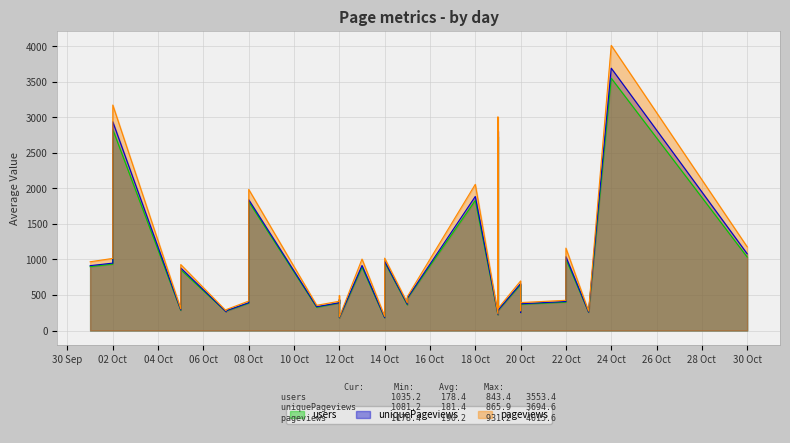

What is the label of the 9th point from the right?

2020-10-12